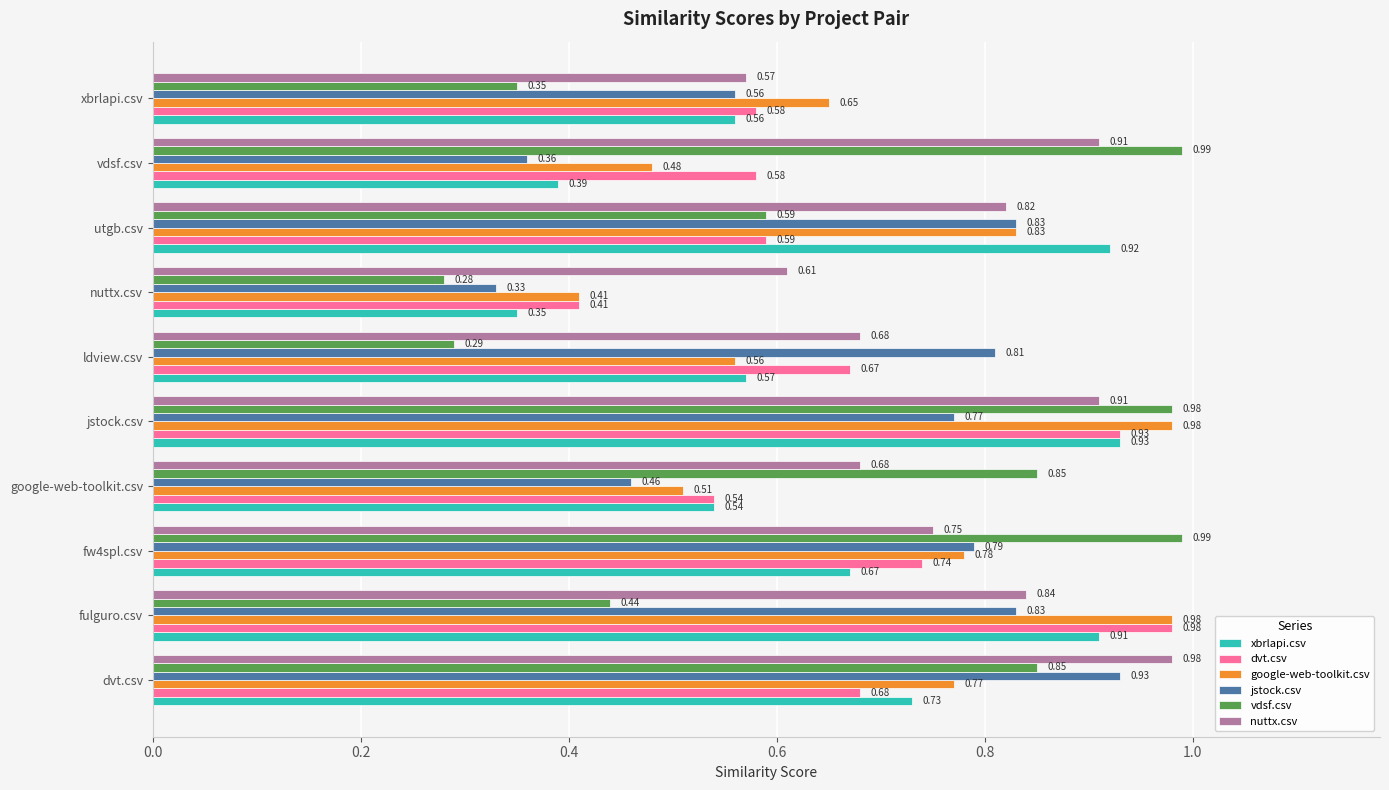

At which label does xbrlapi.csv reach its minimum?

nuttx.csv